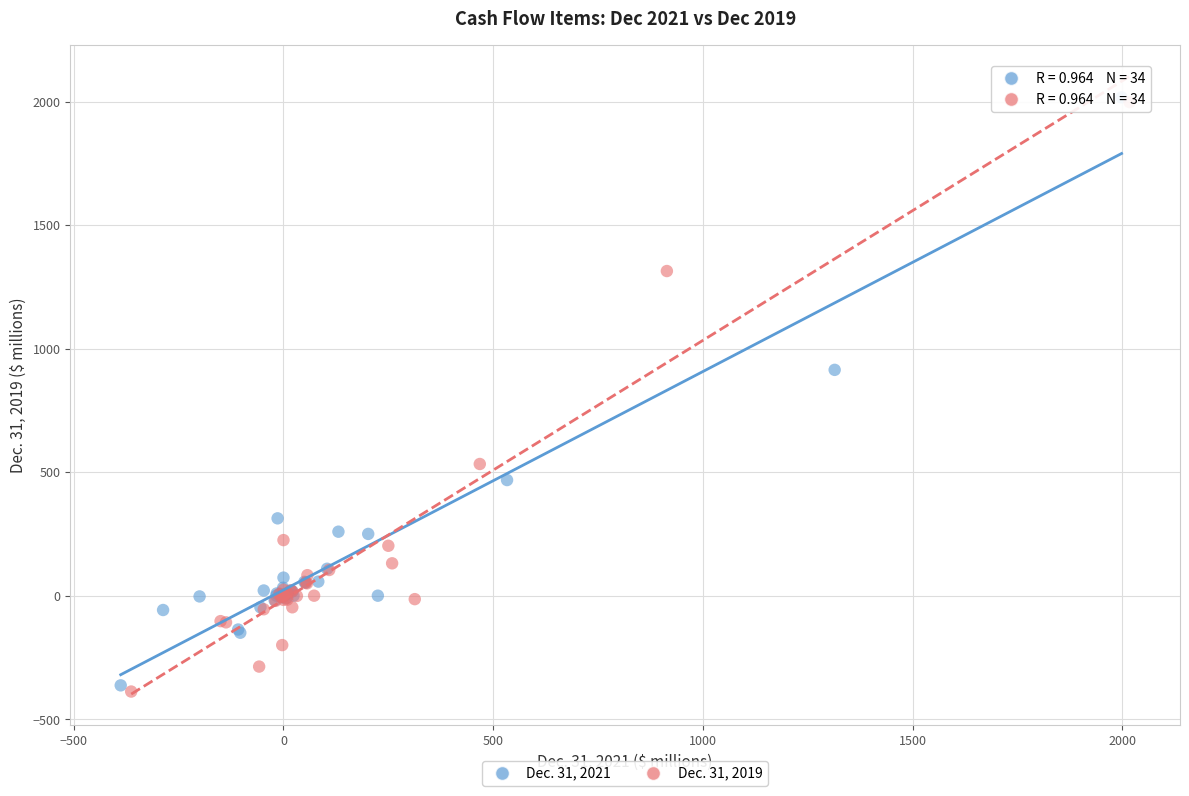

Which series has the widest spread of Y values?

Dec. 31, 2019